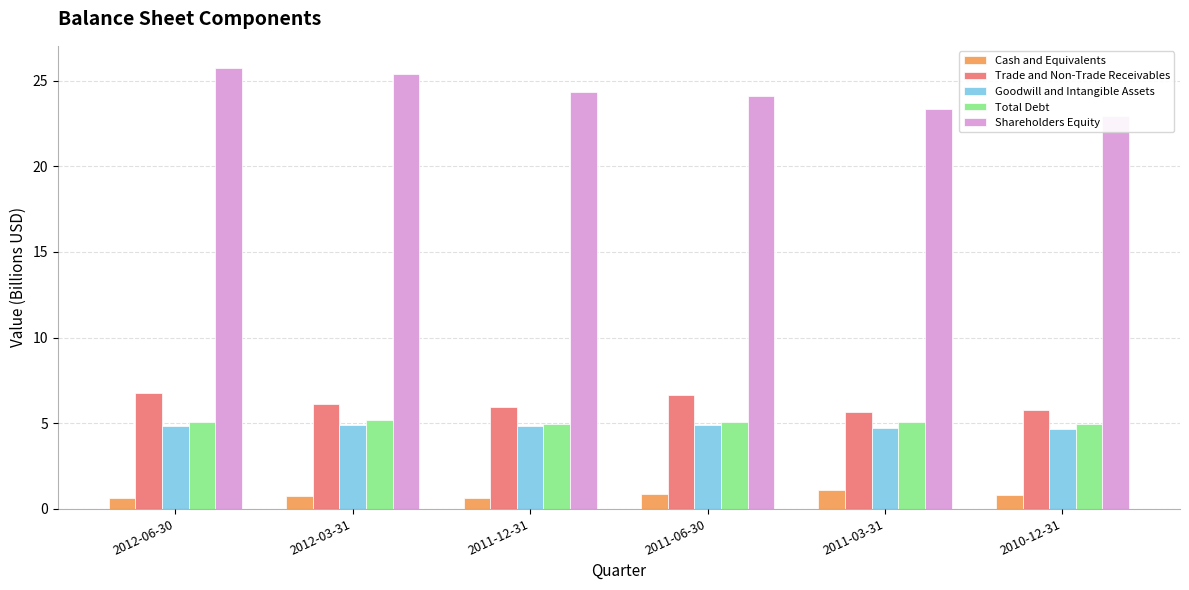

What is the difference between the second highest and minimum values in the Goodwill and Intangible Assets series?

0.2